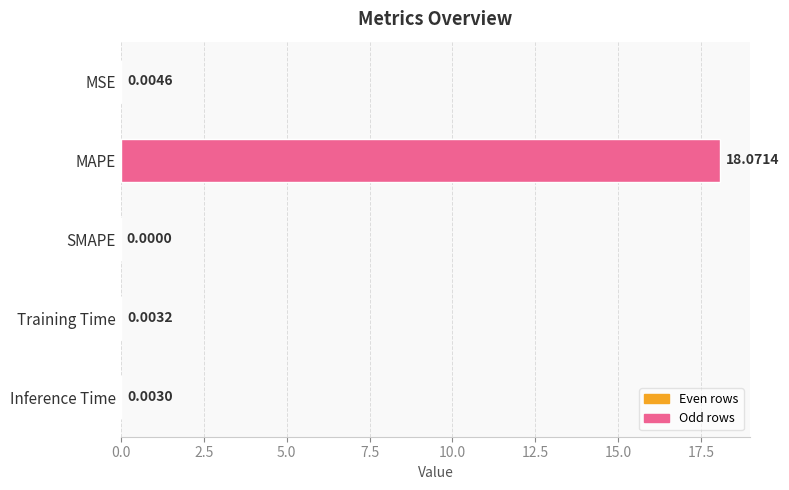

What is the sum of all values?

18.1